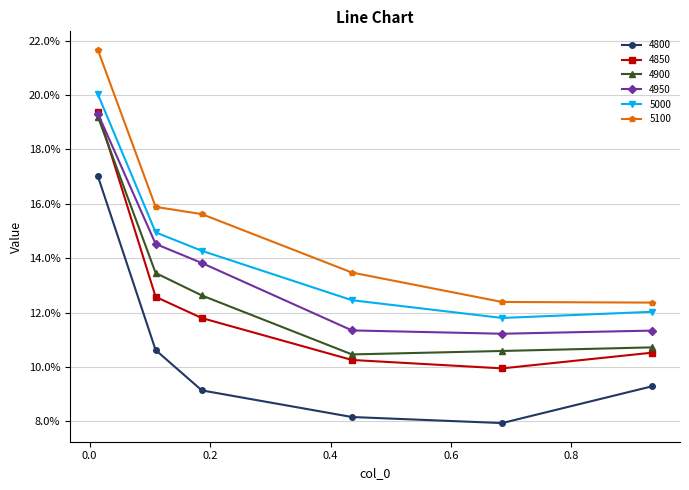

What are all the series names shown in the legend?

4800, 4850, 4900, 4950, 5000, 5100